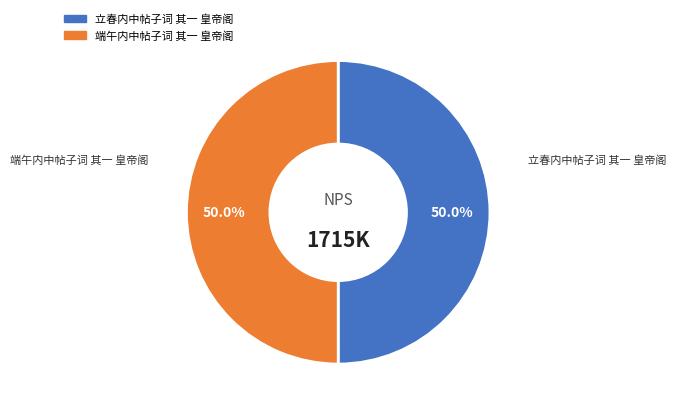

Approximately how many times larger is the value at 立春内中帖子词 其一 皇帝阁 compared to 端午内中帖子词 其一 皇帝阁?

1.0